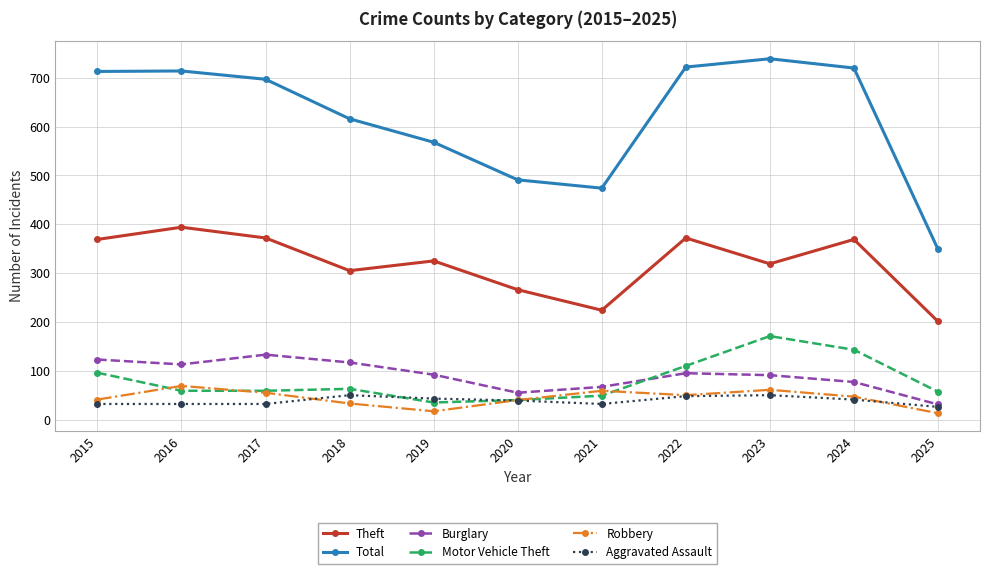

How many categories are shown in the chart?

11